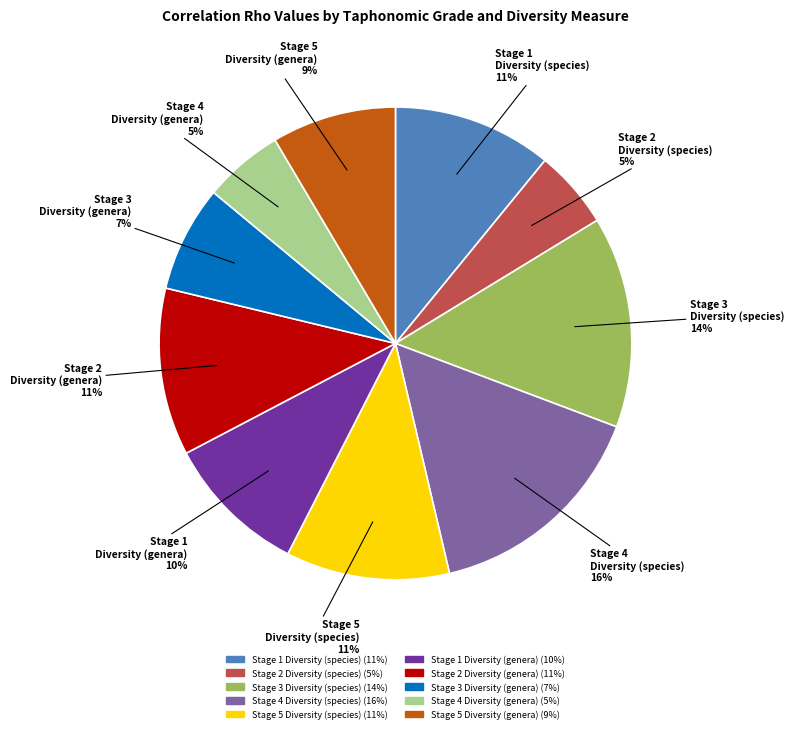

Which category has the biggest portion of the pie?

Stage 4 Diversity (species)